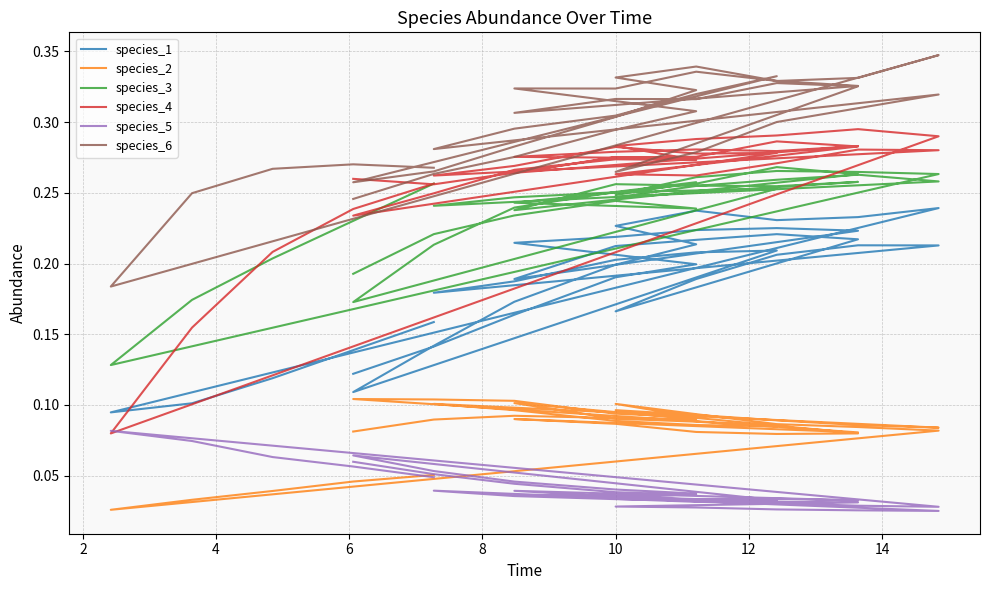

What is the sum of the species_6 values at 4 and 8?

0.6